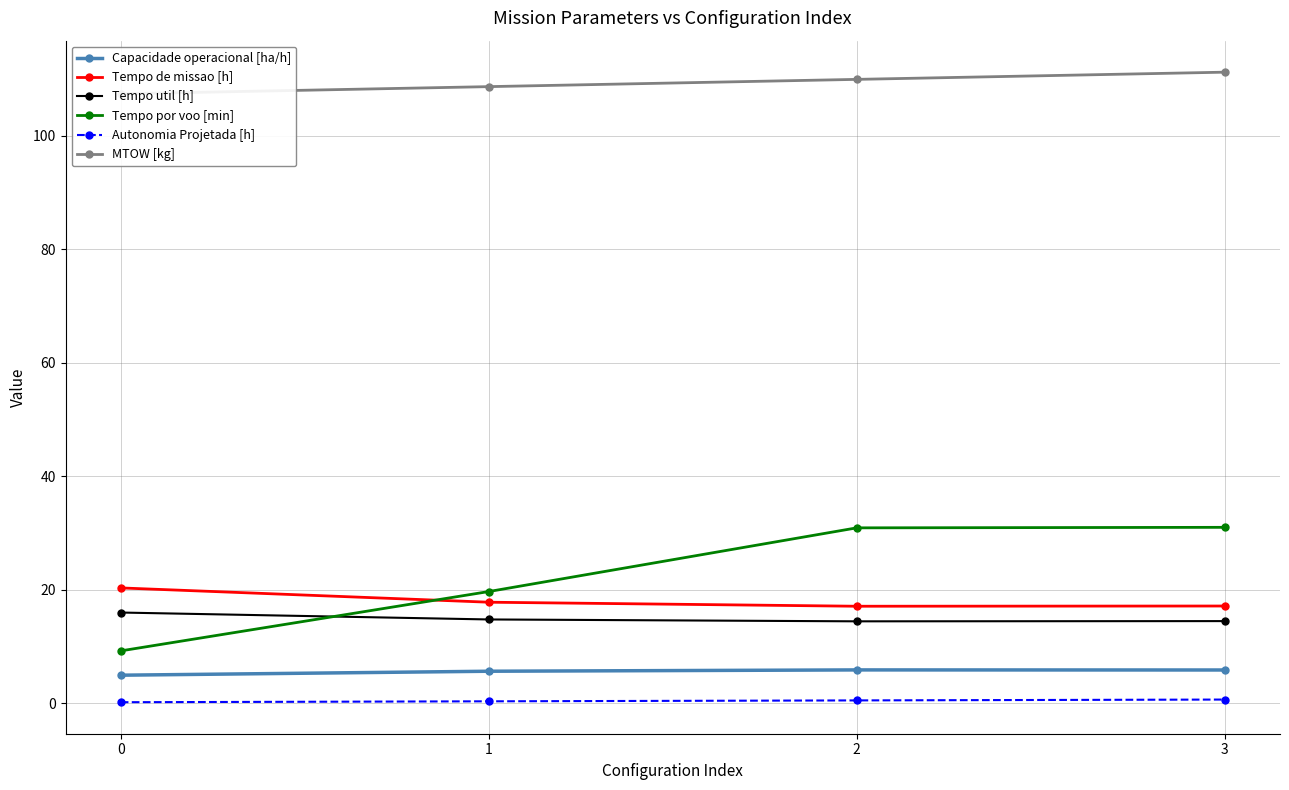

The value of MTOW [kg] at 1 is 108.7. True or false?

True